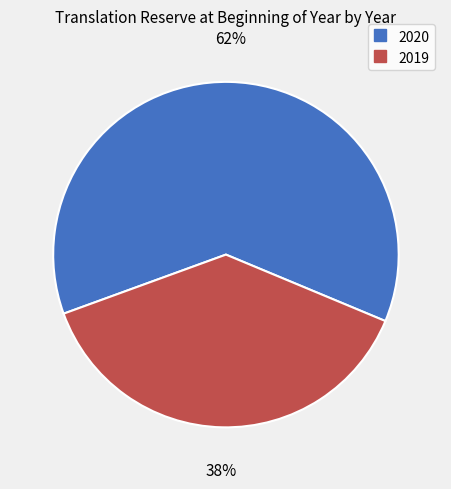

What is the ratio of the value at 2019 to the value at 2020?

0.6